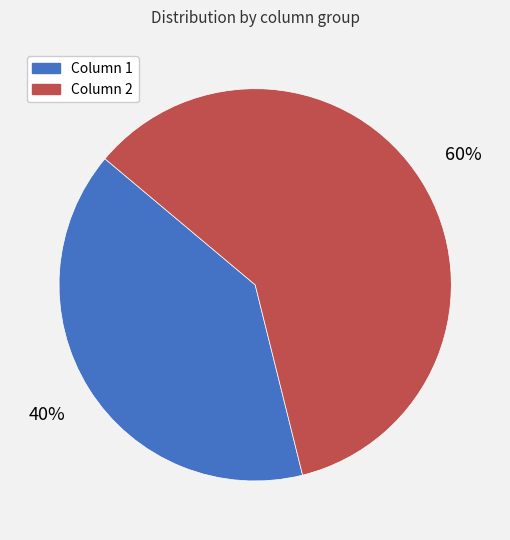

To the nearest percent, what portion does Column 2 represent?

60%